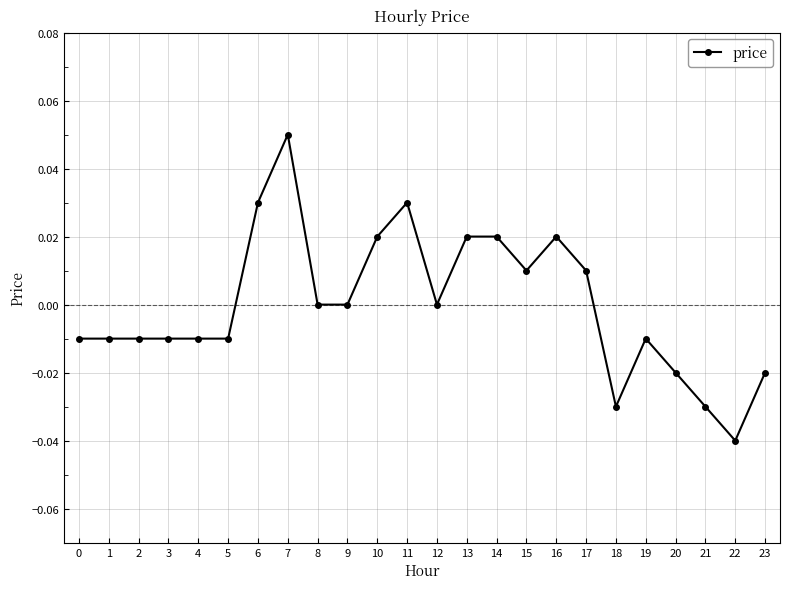

True or false: the data has more than 2 interior local peaks.

True